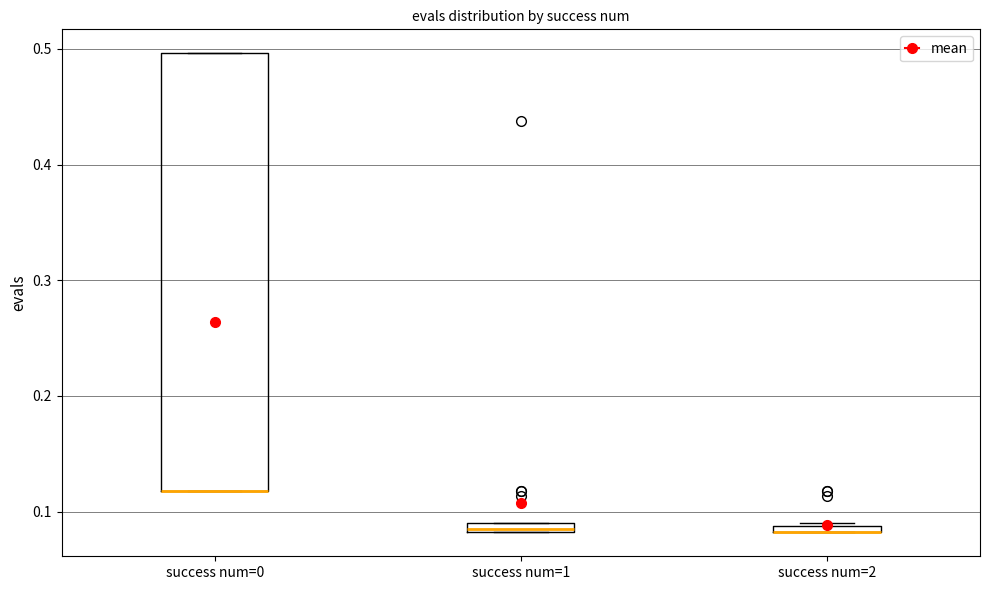

Which box is the tallest, from its lower edge to its upper edge?

success num=0